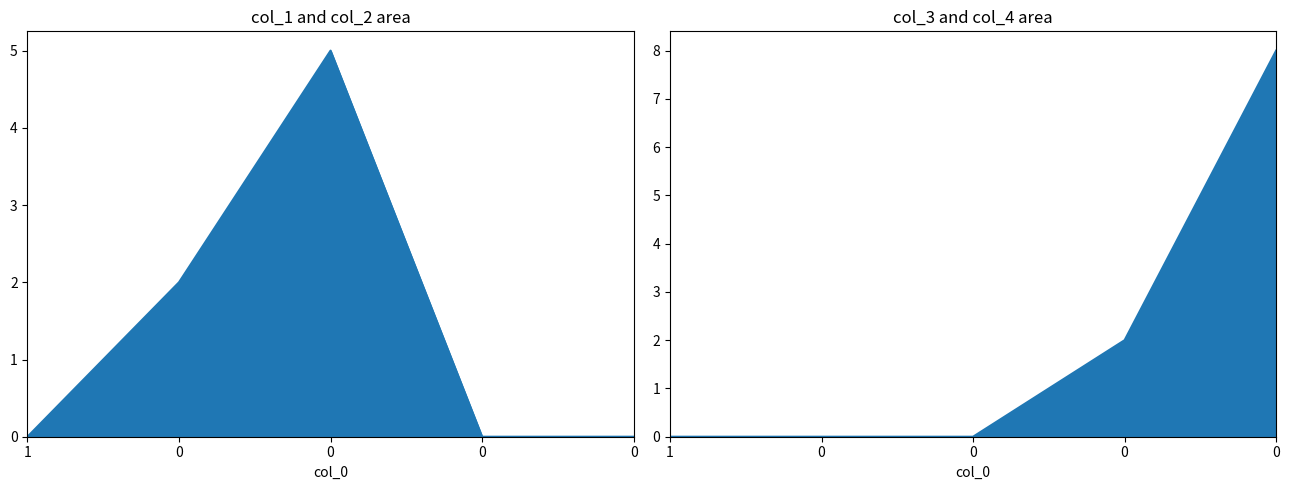

What is the value of the col_1 point at the 2nd from the left?

2